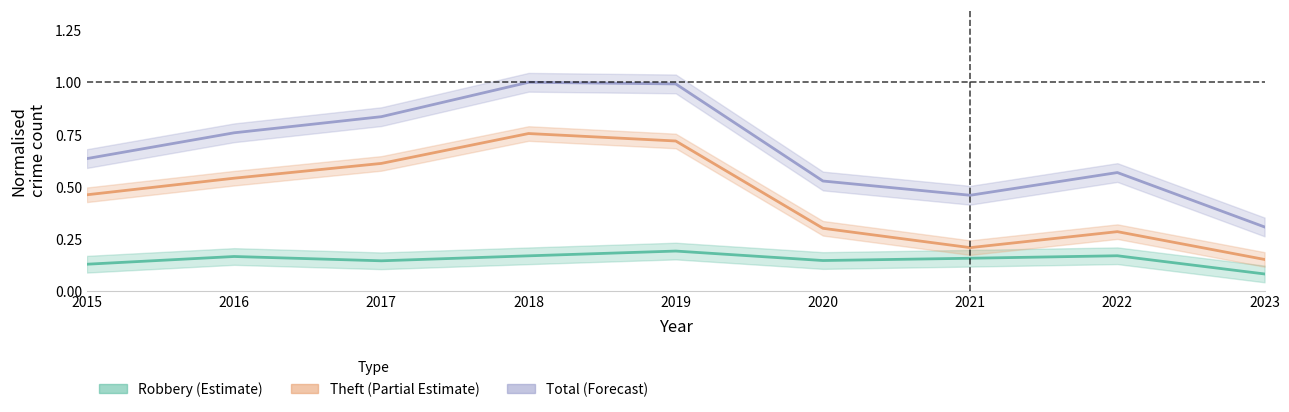

Reading left to right, list all the values displayed in this chart.

Robbery (Estimate): 2015=0.1	2016=0.2	2017=0.1	2018=0.2	2019=0.2	2020=0.1	2021=0.2	2022=0.2	2023=0.1
Theft (Partial Estimate): 2015=0.5	2016=0.5	2017=0.6	2018=0.8	2019=0.7	2020=0.3	2021=0.2	2022=0.3	2023=0.2
Total (Forecast): 2015=0.6	2016=0.8	2017=0.8	2018=1.0	2019=1.0	2020=0.5	2021=0.5	2022=0.6	2023=0.3